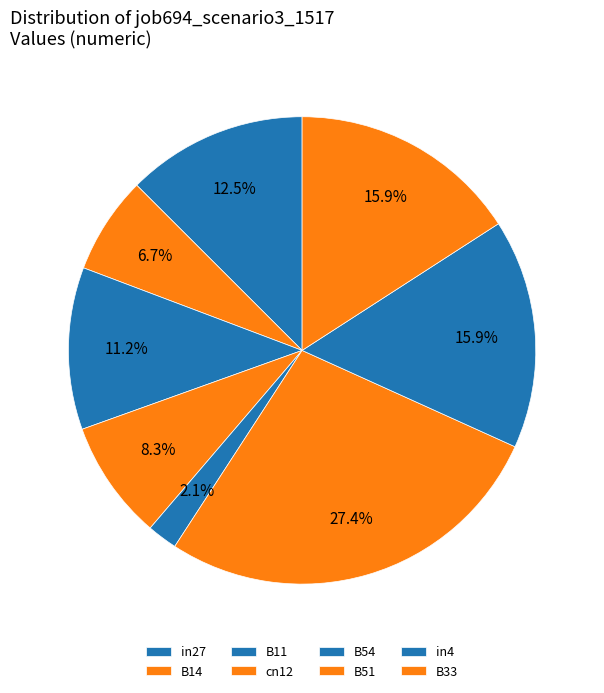

Rank the categories by value from lowest to highest.

B54, B14, cn12, B11, in27, in4, B33, B51